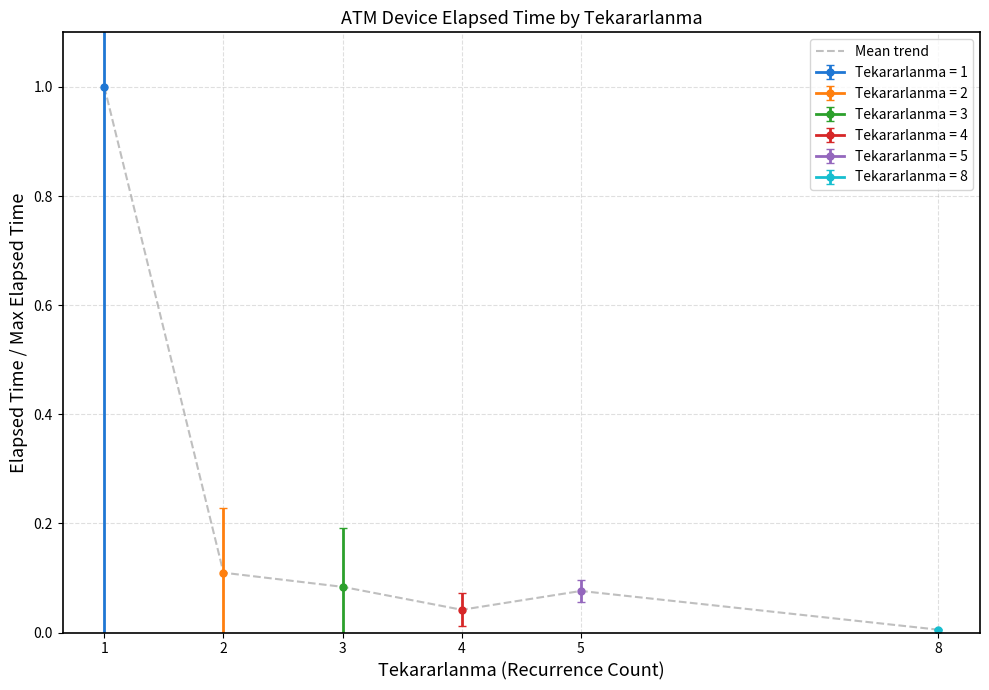

Which category has the lowest value across all series?

8